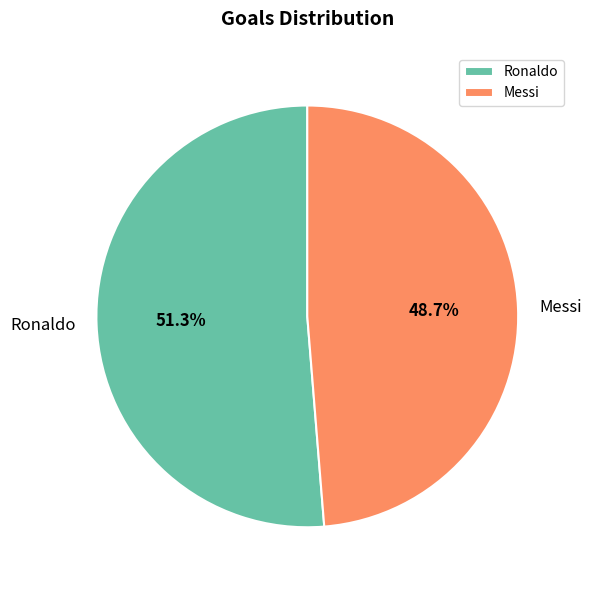

Does Messi represent more than half of the total?

No